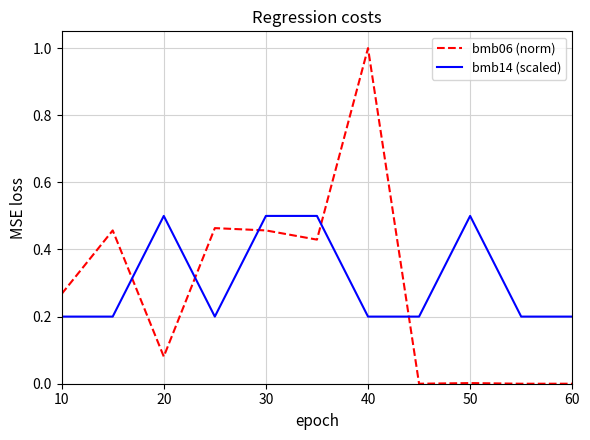

True or false: bmb06 (norm) and bmb14 (scaled) cross at least once.

True